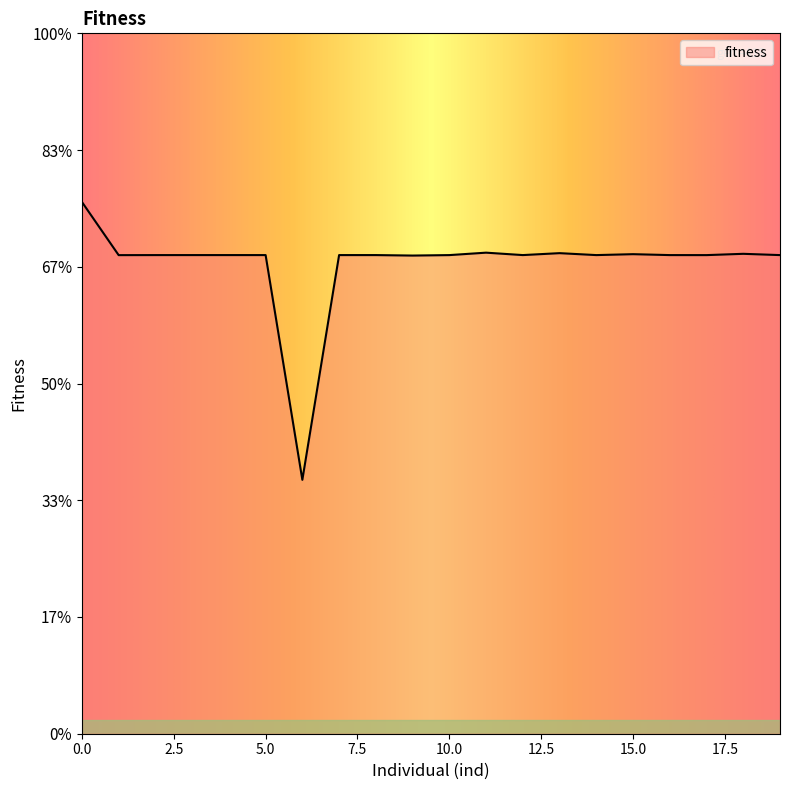

What is the sum of all values?

1301.5